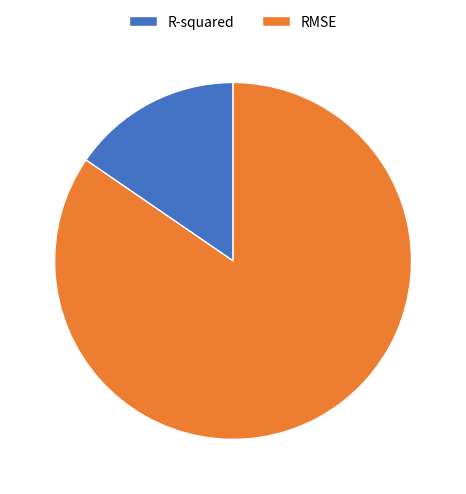

Which category accounts for the majority?

RMSE